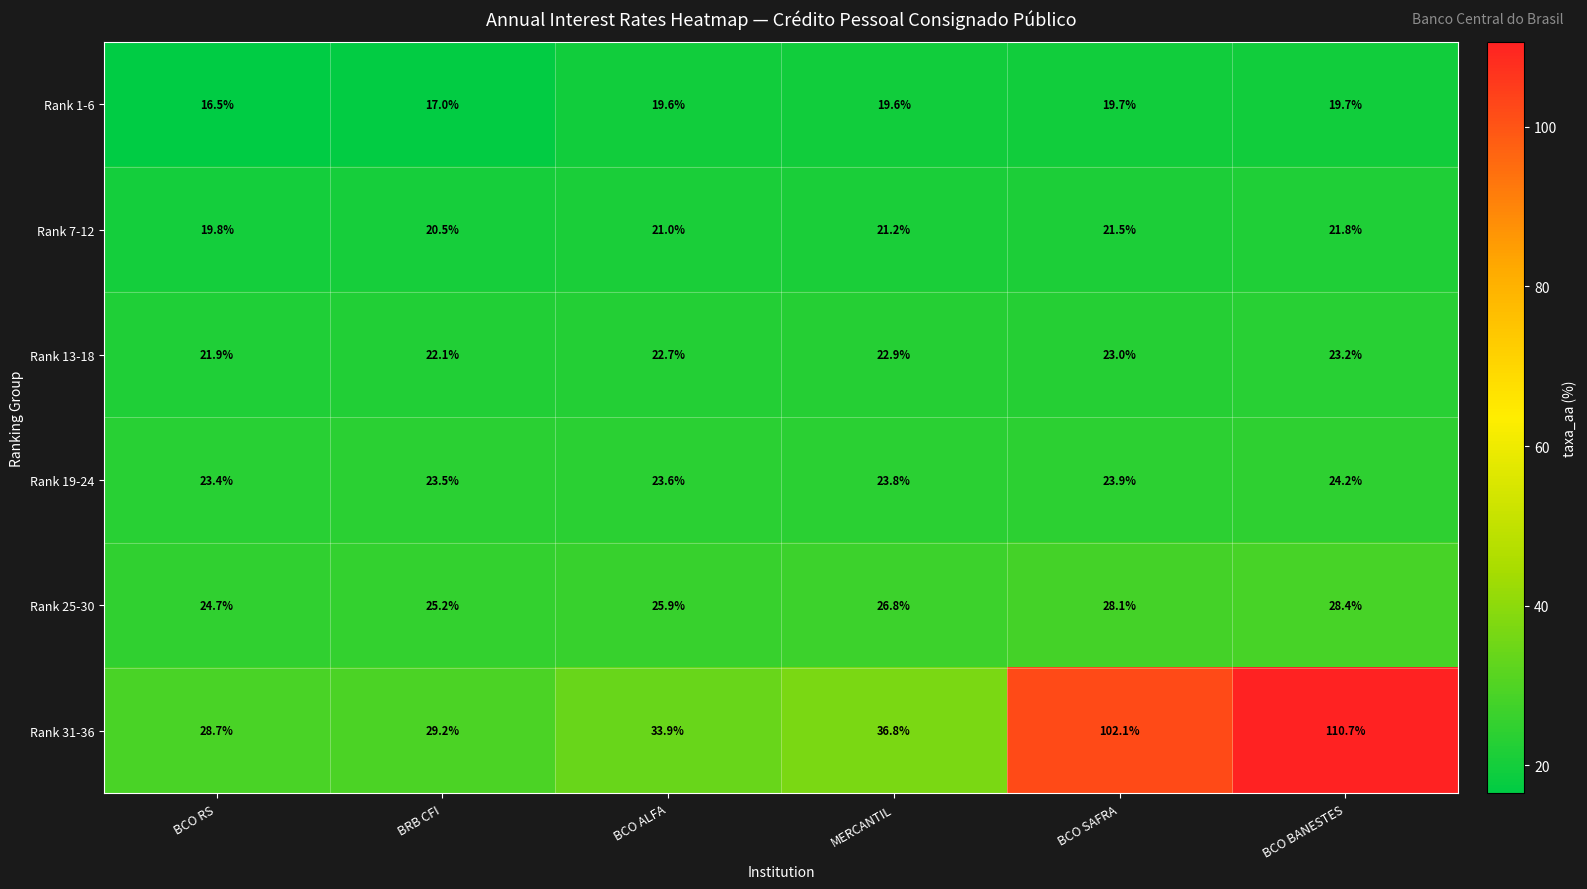

True or false: Rank 13-18 has a value of 23.0 at BCO SAFRA.

True